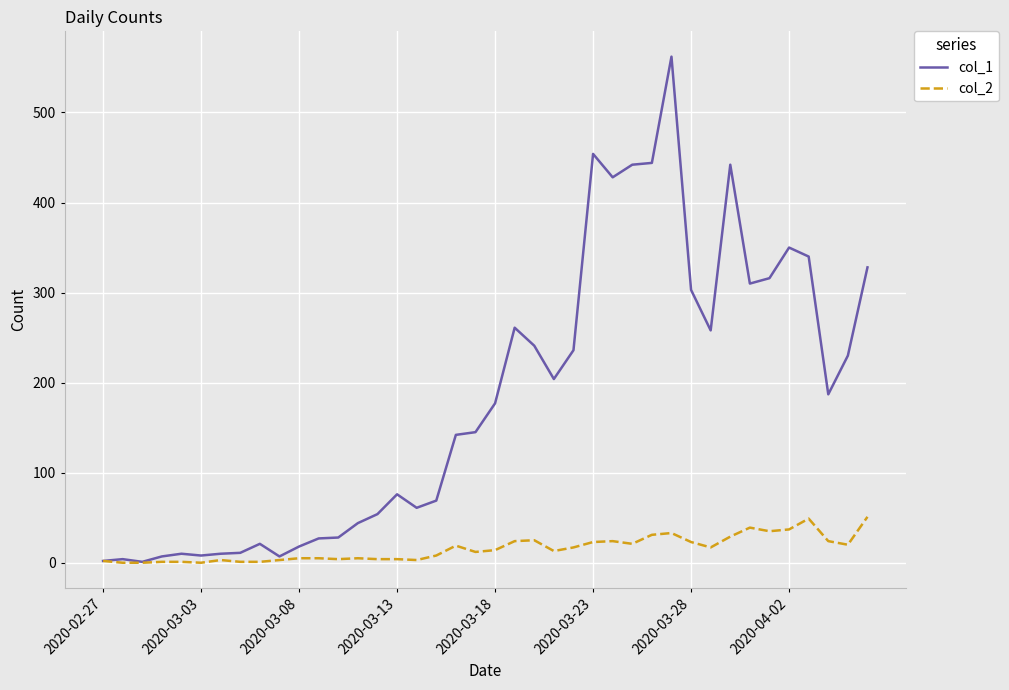

Which series has the largest total across all categories?

col_1